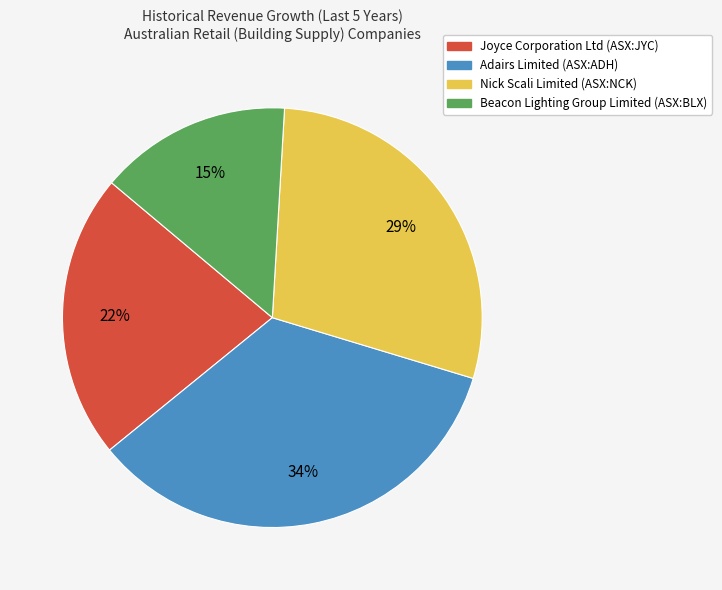

Combined, do Joyce Corporation Ltd (ASX:JYC) and Beacon Lighting Group Limited (ASX:BLX) account for over 50%?

No